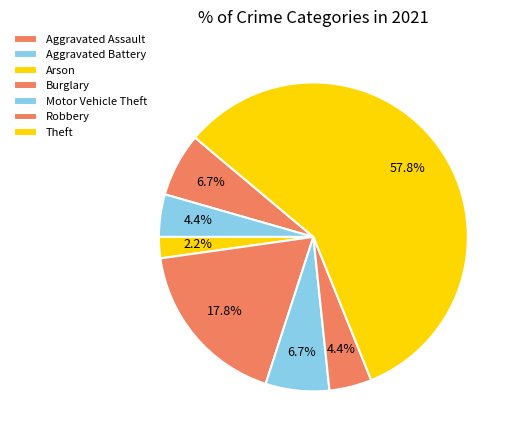

Is there a majority slice in this chart?

Yes